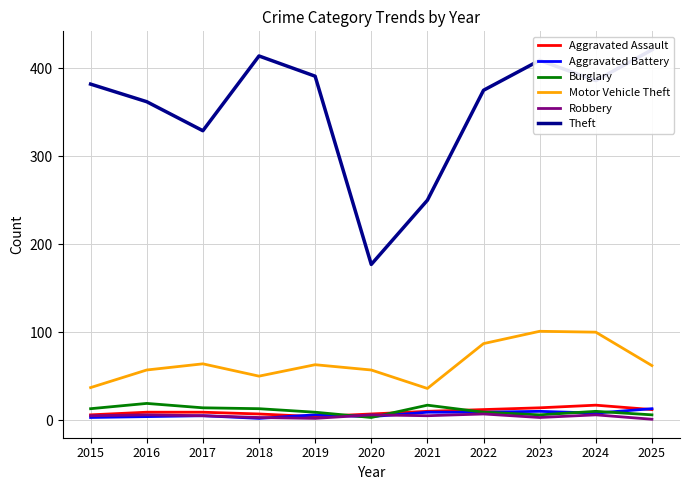

Which series changed the most between 2015 and 2020?

Theft